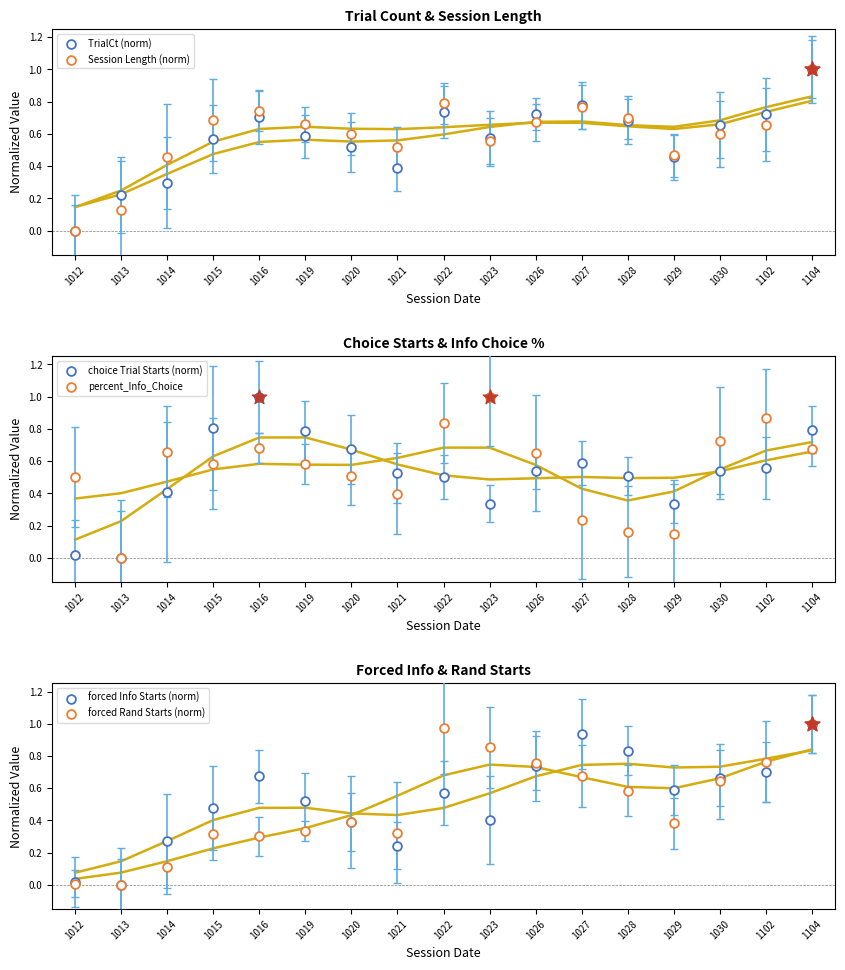

Which series has the largest total across all categories?

Session Length (norm)